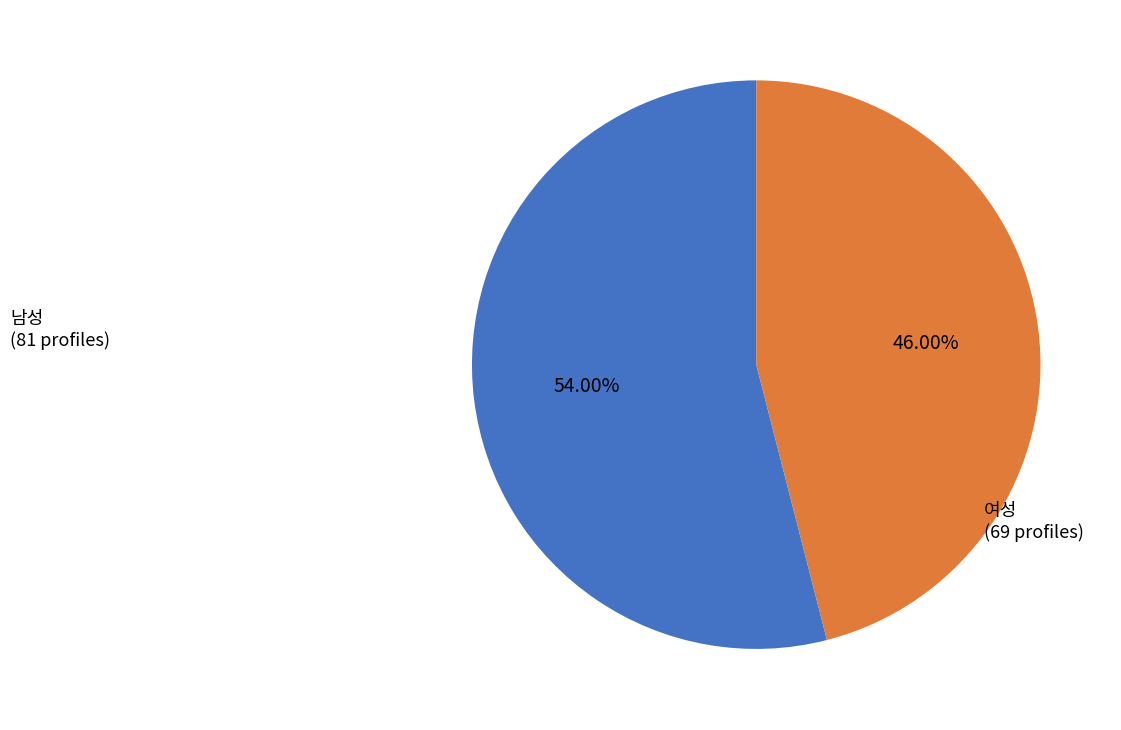

To the nearest percent, what portion does 여성 represent?

46%